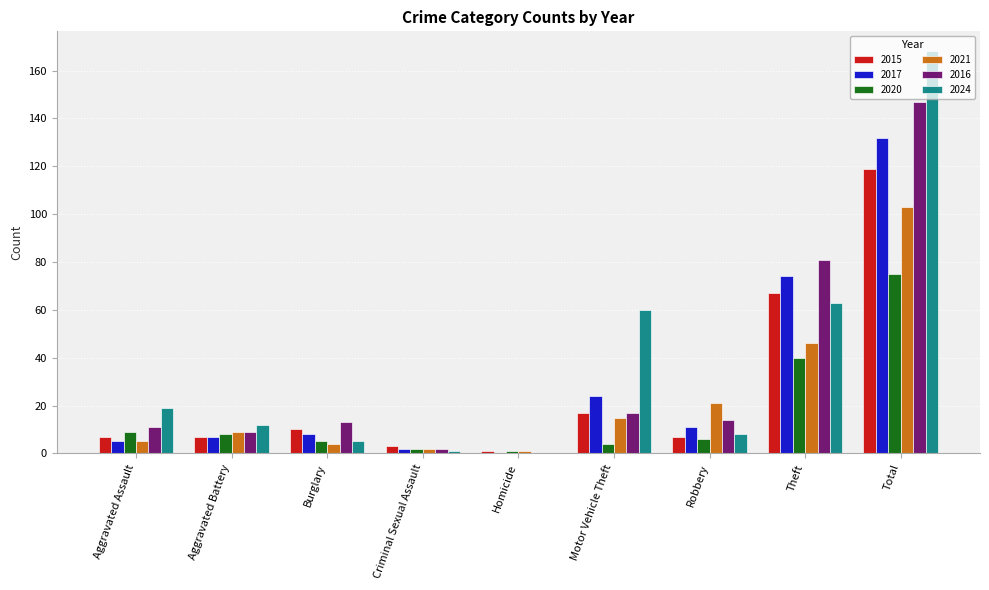

The 2020 series shows 5 at Burglary. True or false?

True